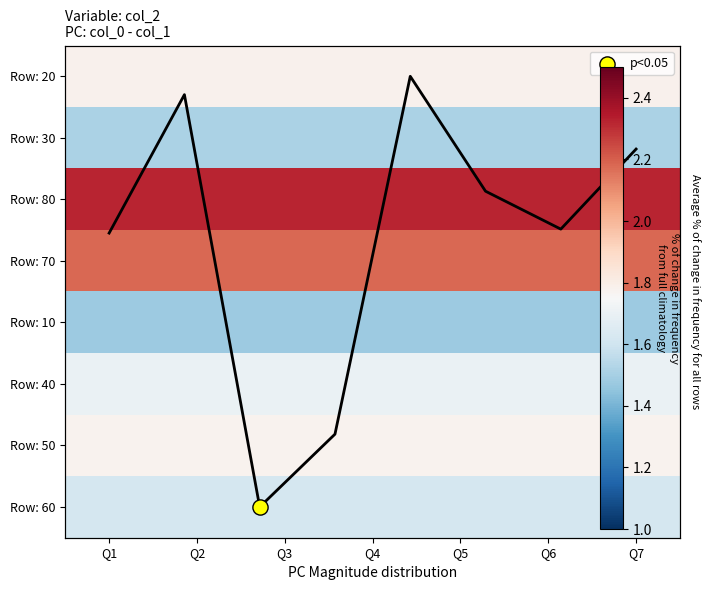

Count the number of data series in this chart.

8